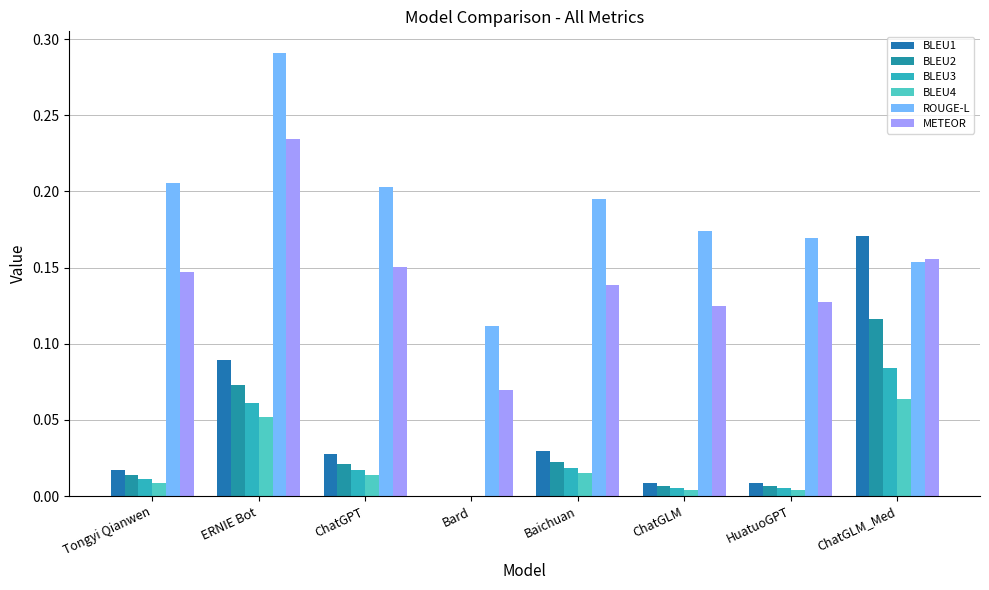

Which category has the highest value in the BLEU2 series?

ChatGLM_Med